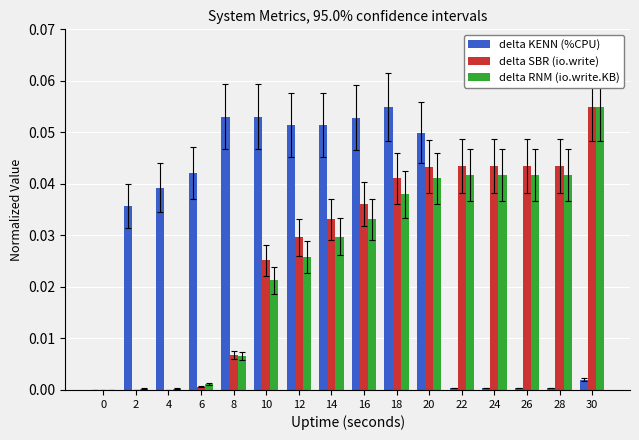

Is the value of delta SBR (io.write) at 12 greater than the value of delta KENN (%CPU) at 10?

No